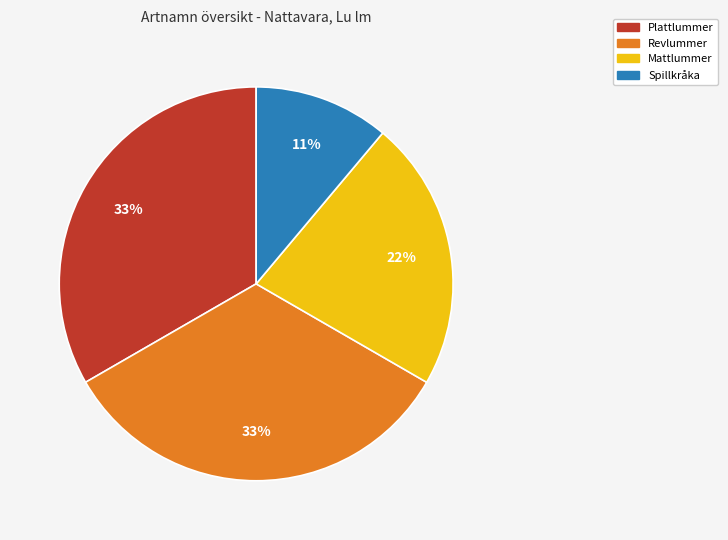

To the nearest percent, what is the average slice percentage?

25%